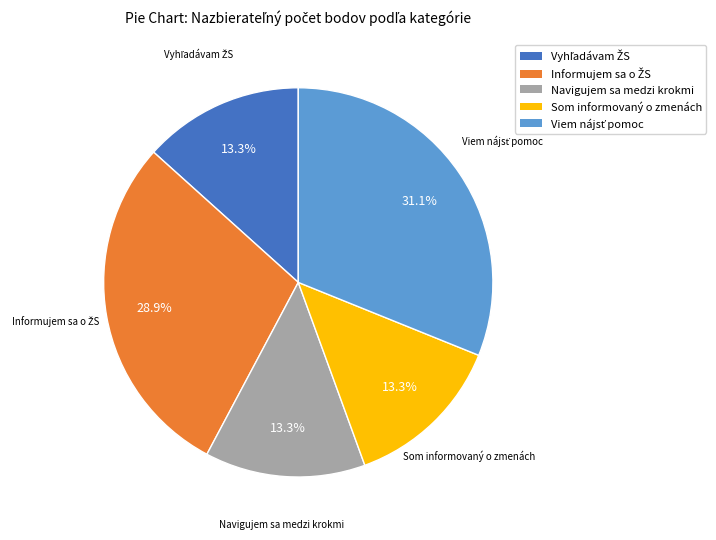

Does any single category account for the majority?

No